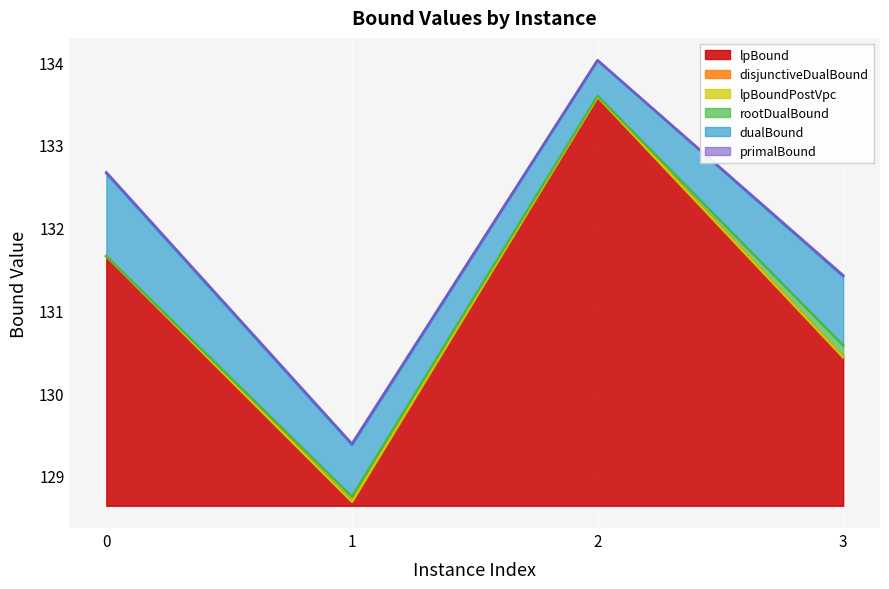

The disjunctiveDualBound series shows 131.7 at 0. True or false?

True